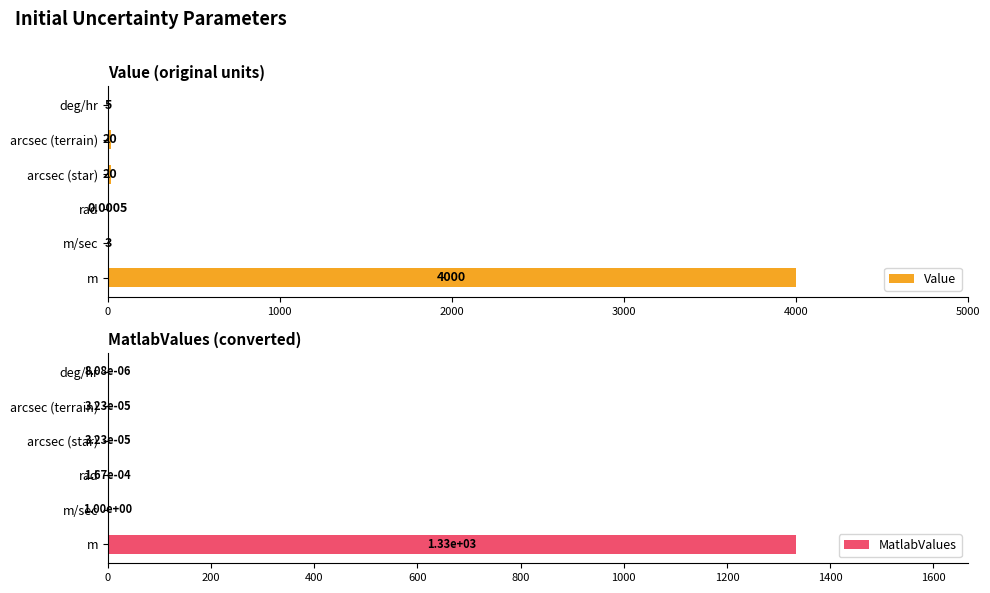

List the labels in order of MatlabValues value, largest first.

0, 1000, 2000, 3000, 4000, 5000